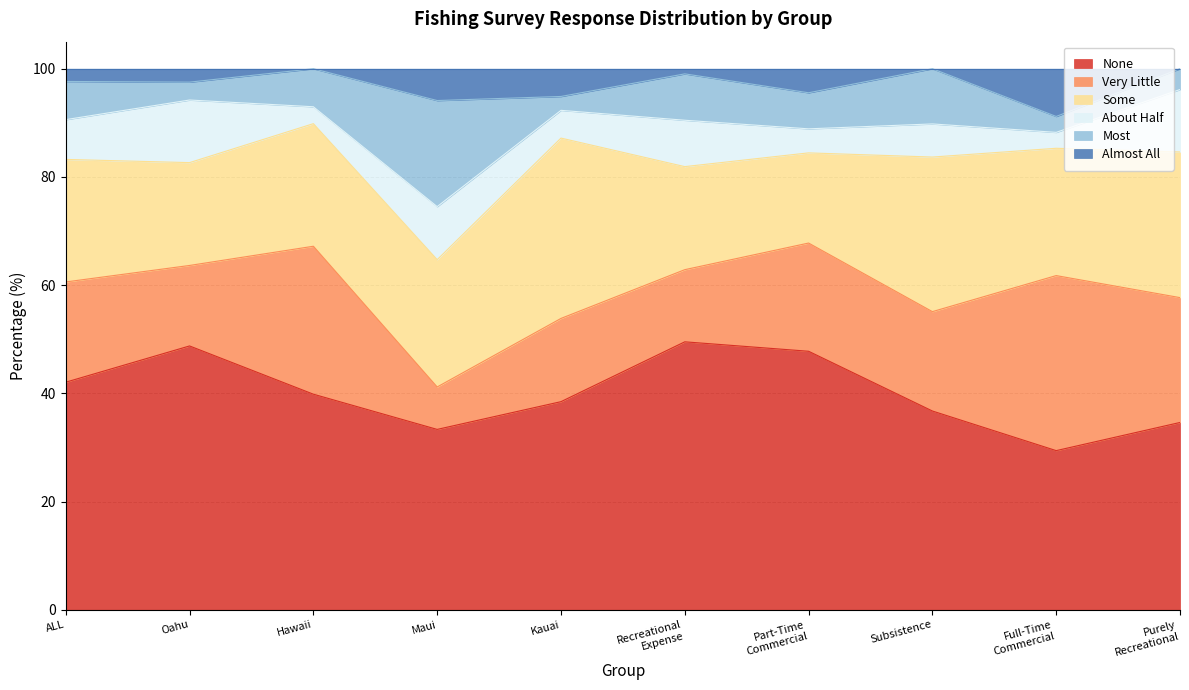

At which label does None reach its peak?

Recreational
Expense